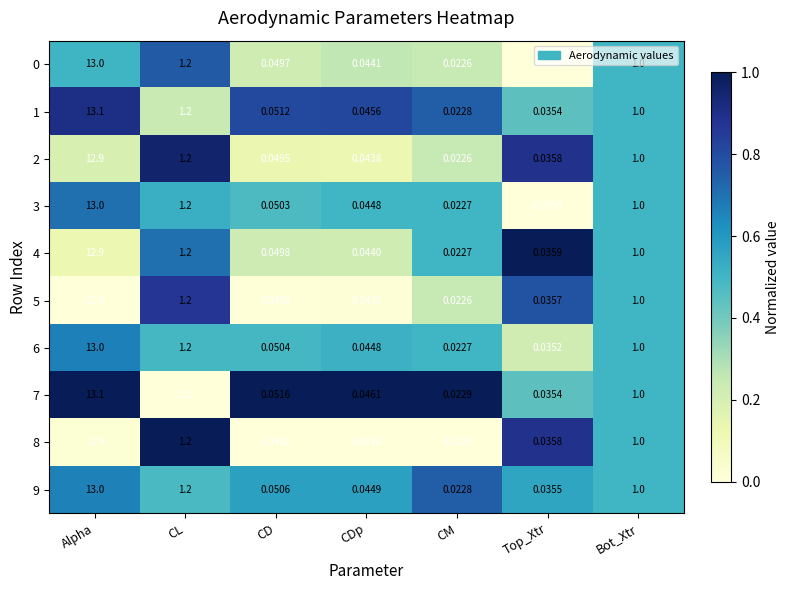

What is the maximum value shown in the chart?

13.1